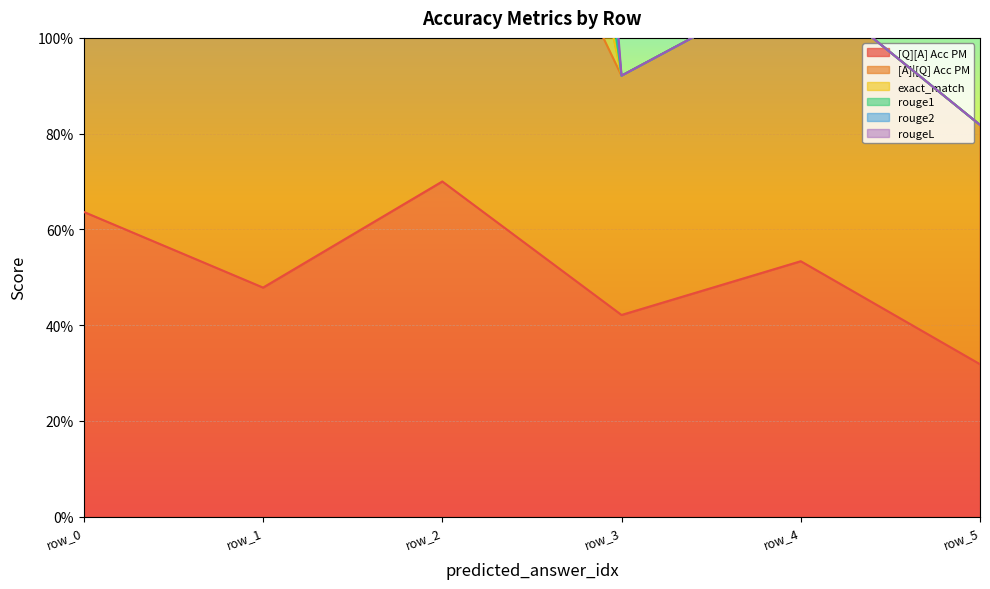

At how many categories does at least one series exceed 4?

2